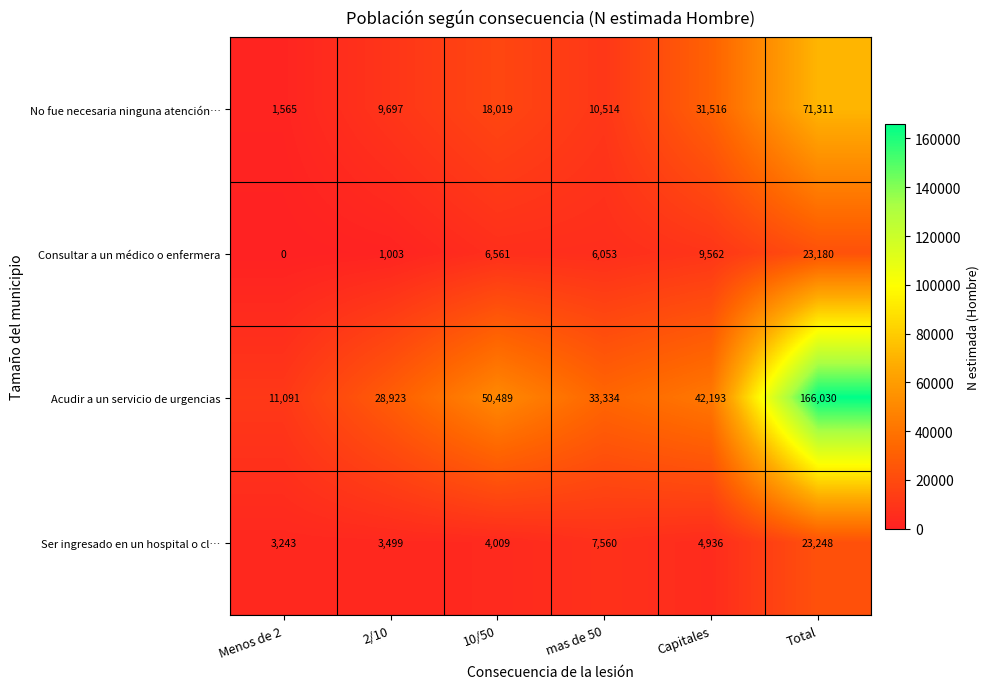

List the series in order of their peak value, highest first.

Acudir a un servicio de urgencias, No fue necesaria ninguna atención…, Ser ingresado en un hospital o cl…, Consultar a un médico o enfermera